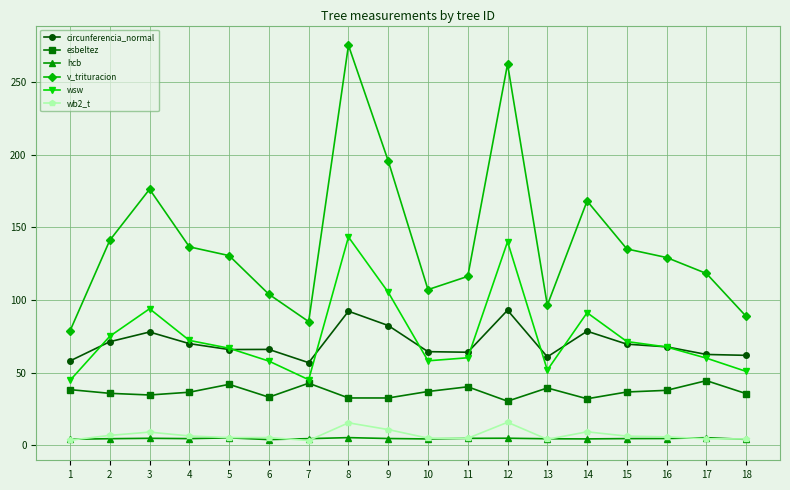

The esbeltez series shows 50.4 at 8. True or false?

False